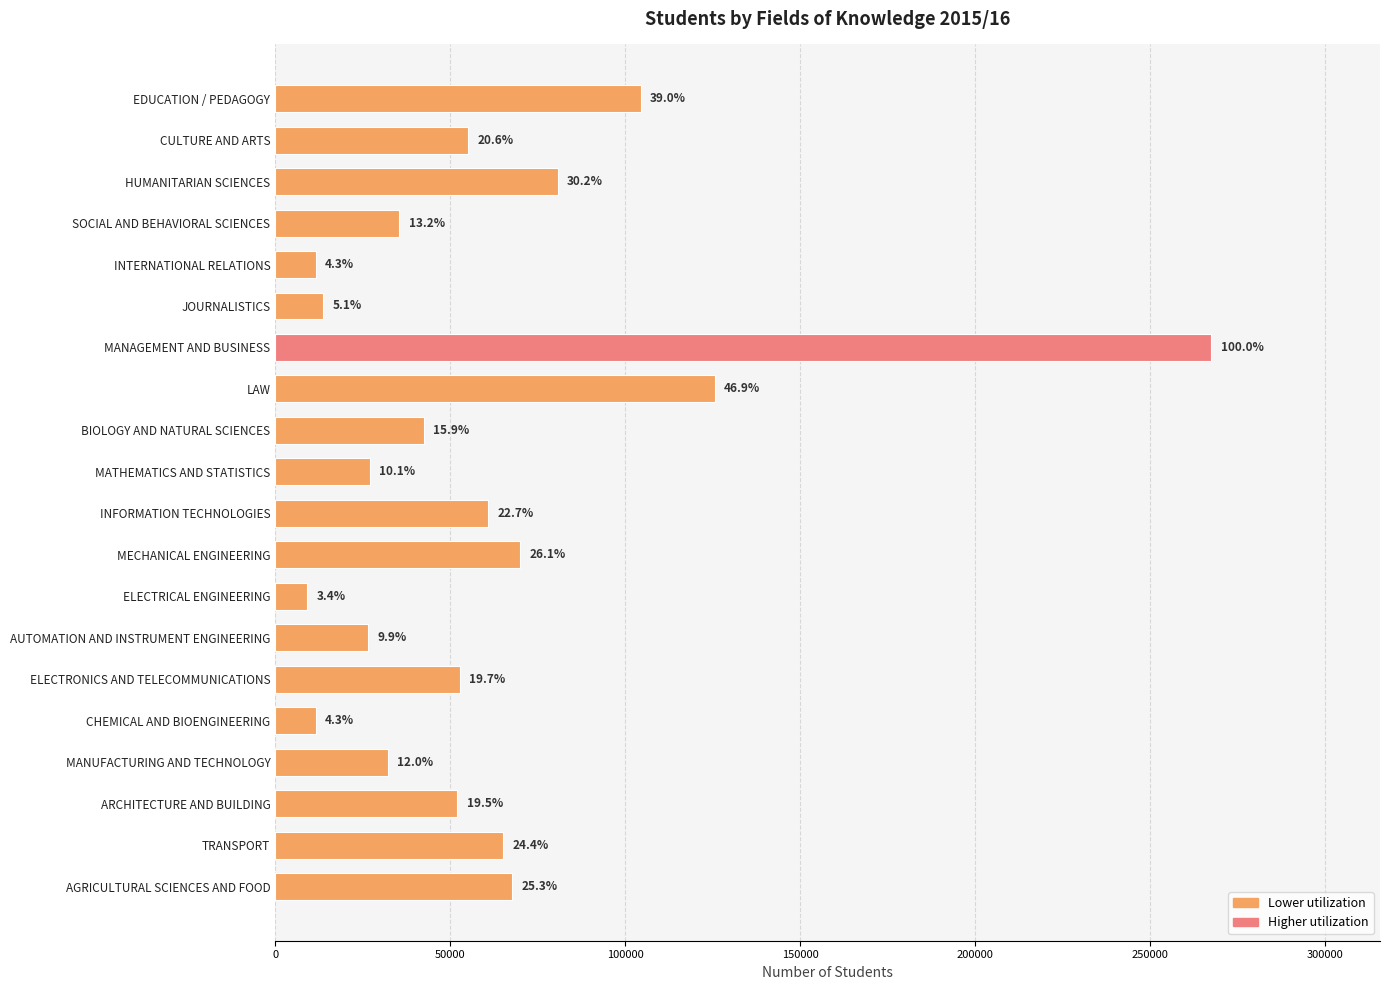

What is the average value?

60556